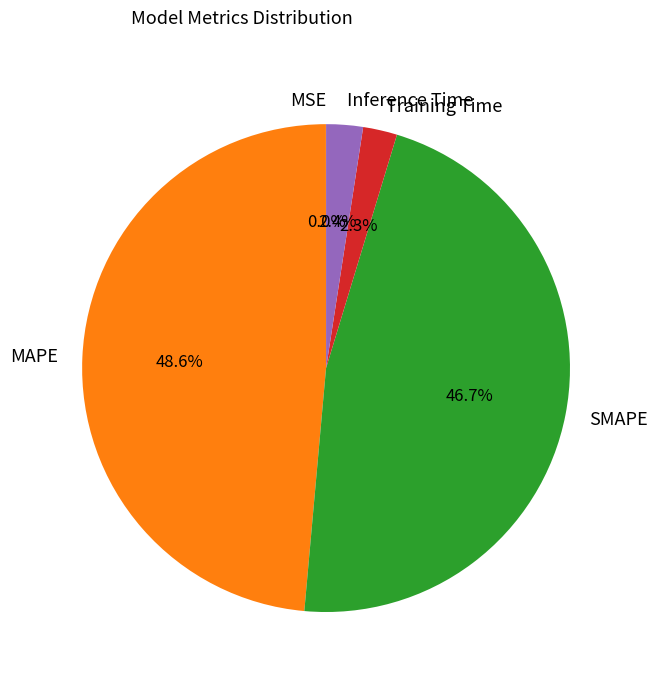

Is there any slice that represents more than half of the pie?

No